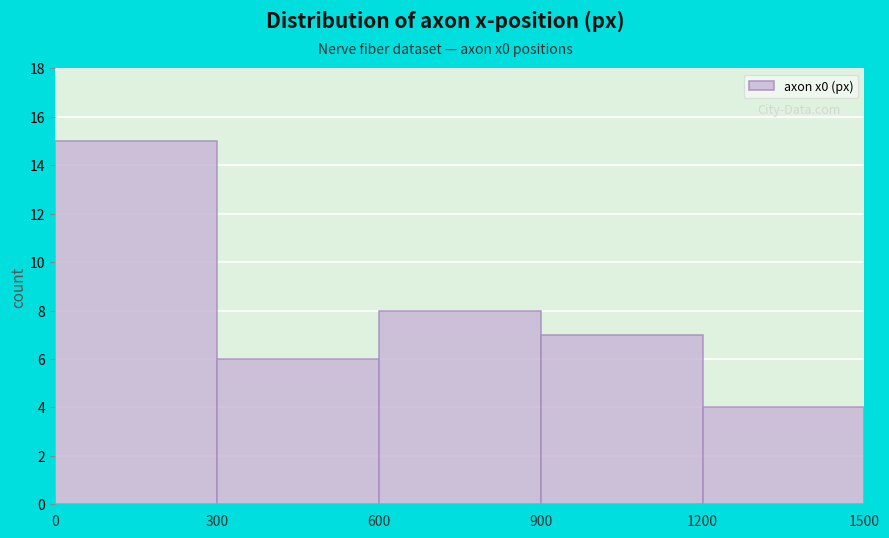

Reading left to right, transcribe this chart: for each bar, give the range it covers on the x-axis and its height. The values are not printed on the chart, so give them approximately, as read against the axis.

0 to 300: 15
300 to 600: 6
600 to 900: 8
900 to 1200: 7
1200 to 1500: 4